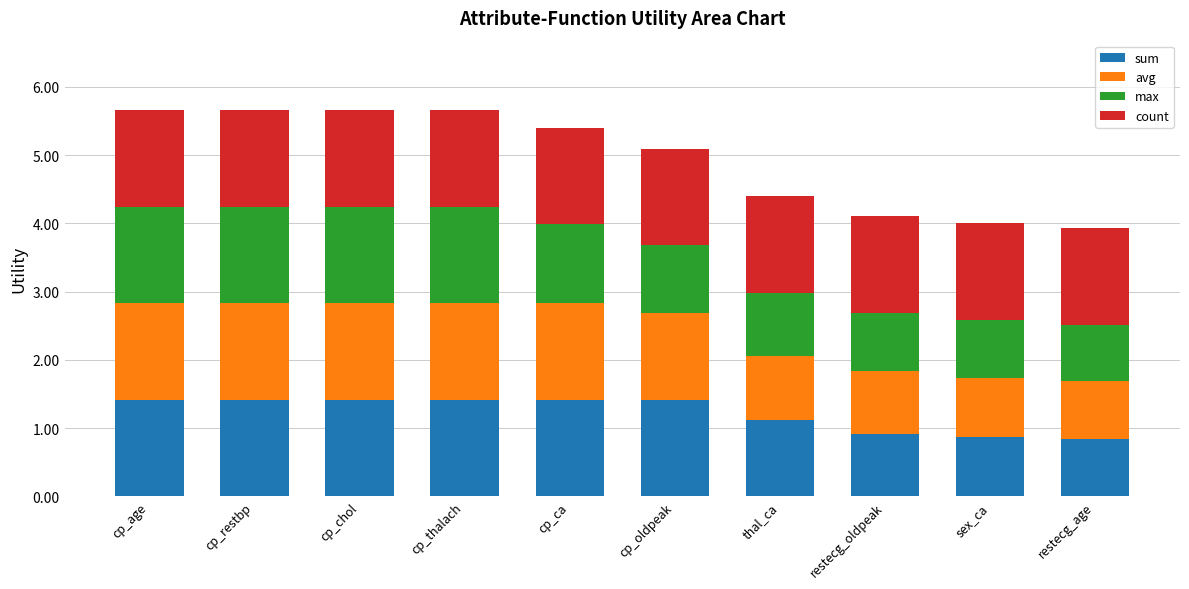

Is it true that sum equals 0.9 at sex_ca?

True